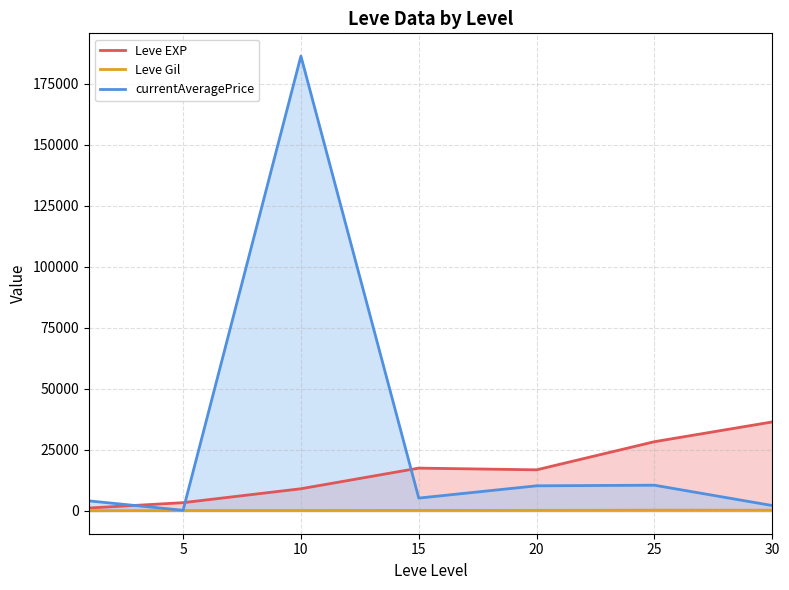

The Leve Gil series shows 202.8 at 10. True or false?

True